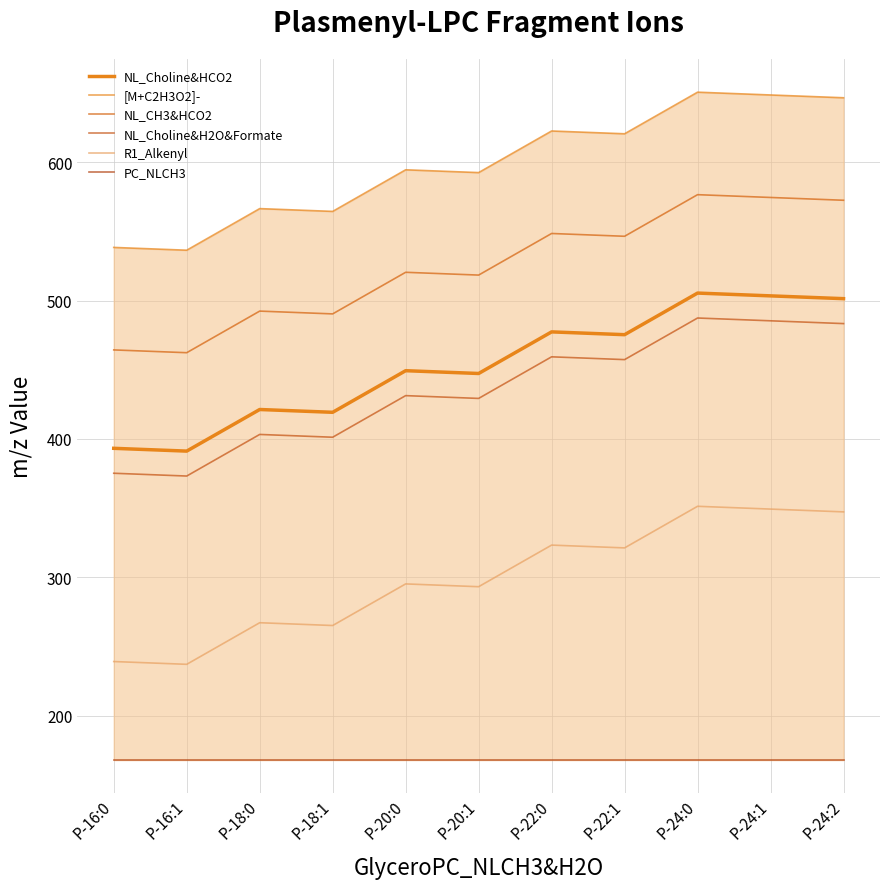

The [M+C2H3O2]- series shows 620.4 at P-22:1. True or false?

True